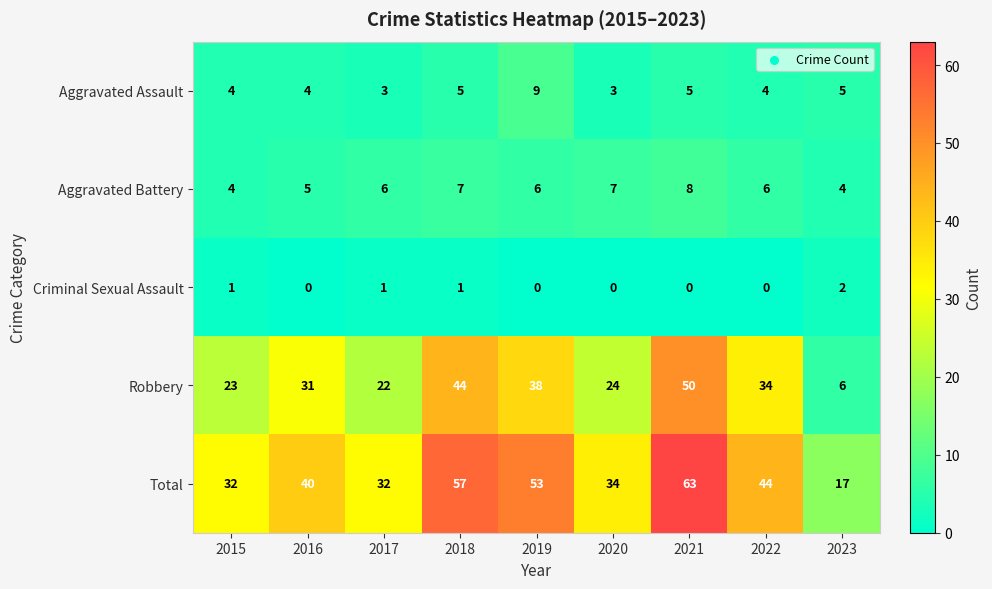

Count the Aggravated Battery values in the range 5 to 7.

6